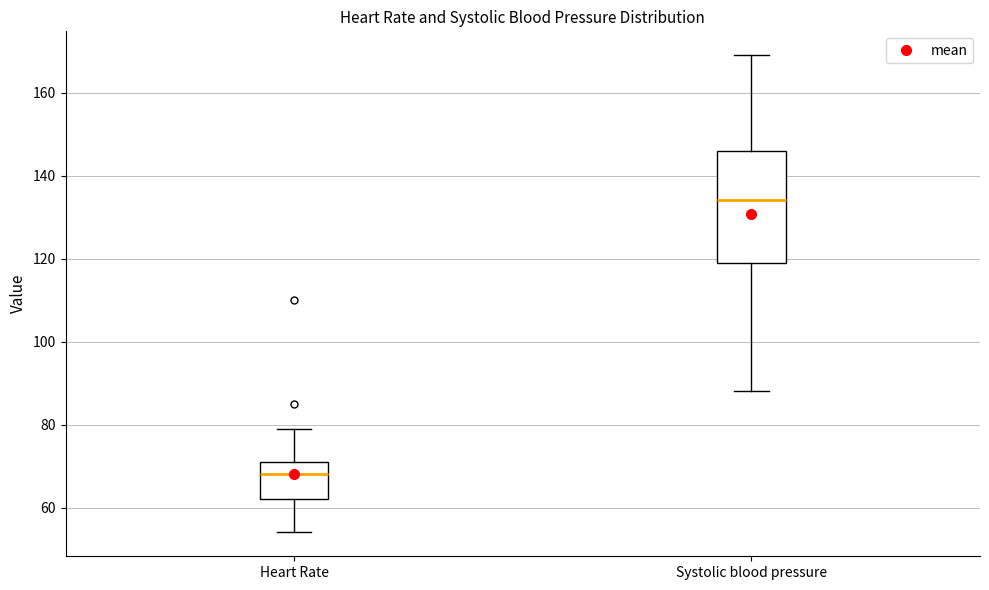

Which box's median line is the highest?

Systolic blood pressure